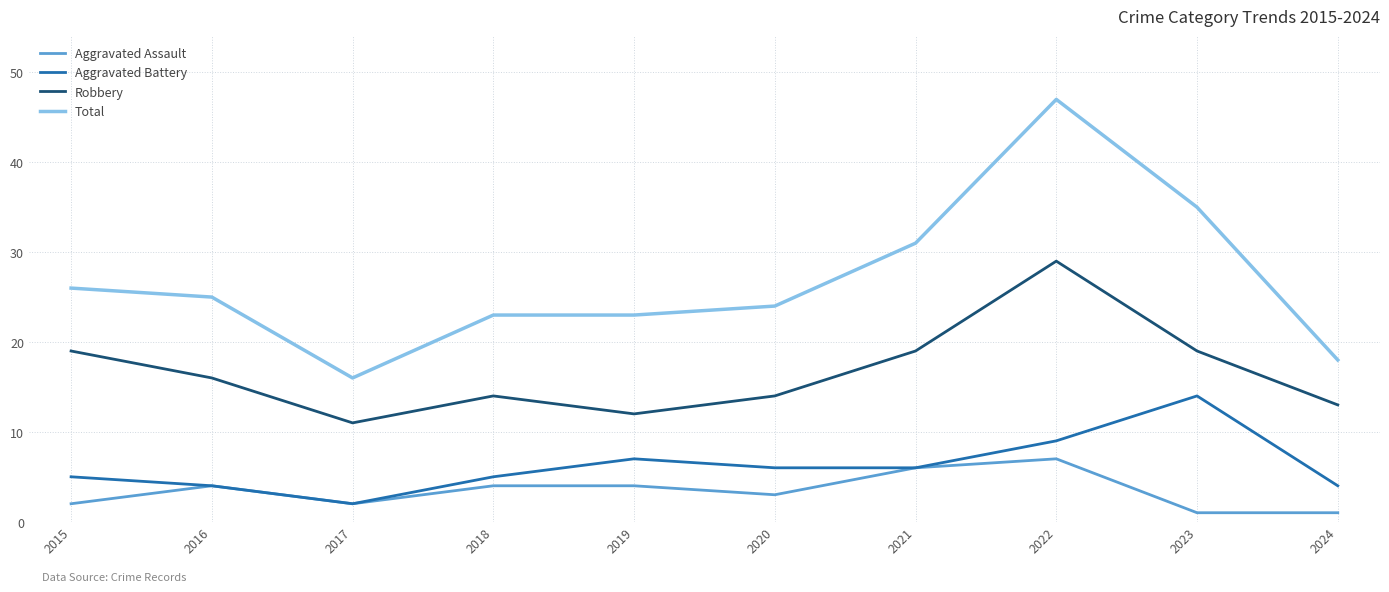

At which category is the sum across all series the highest?

2022